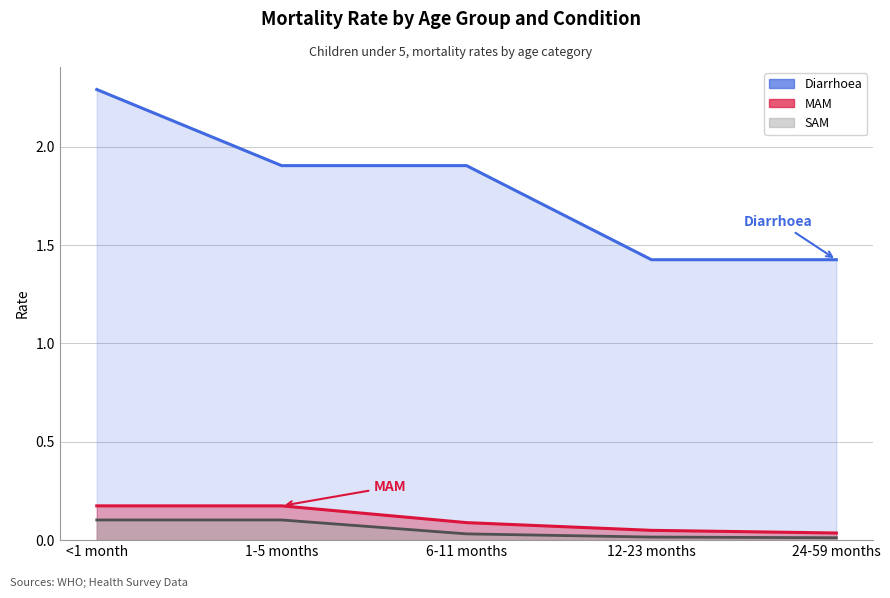

Count the number of categories in the chart.

5